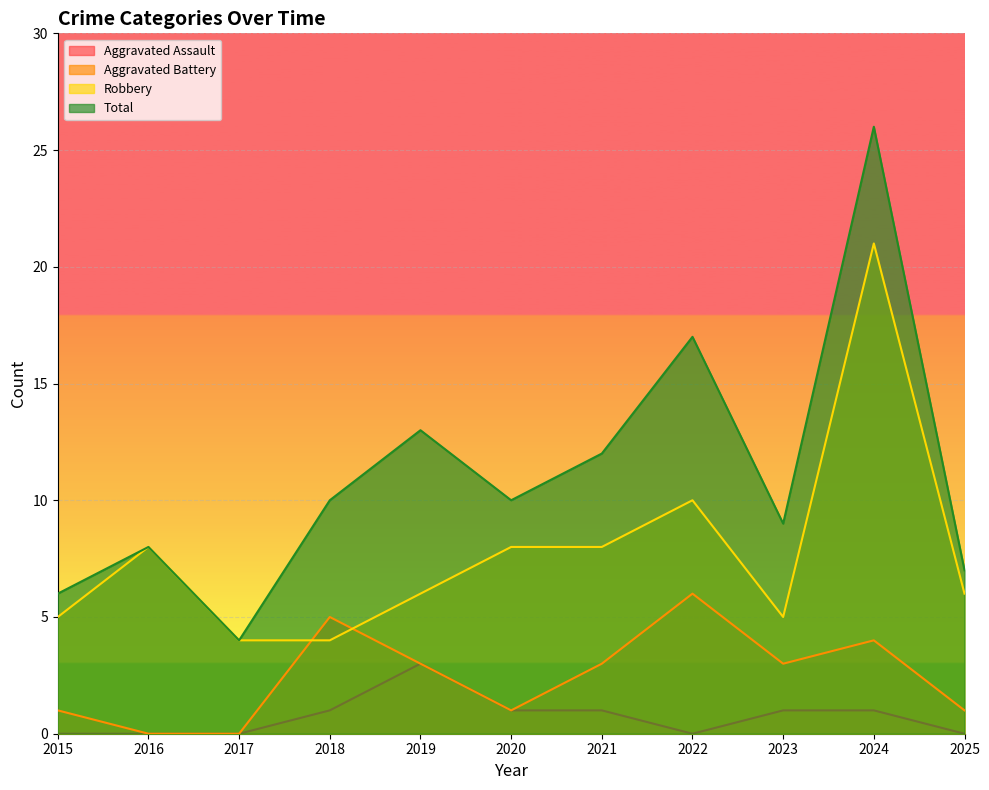

True or false: Aggravated Battery has more than 1 interior local peaks.

True